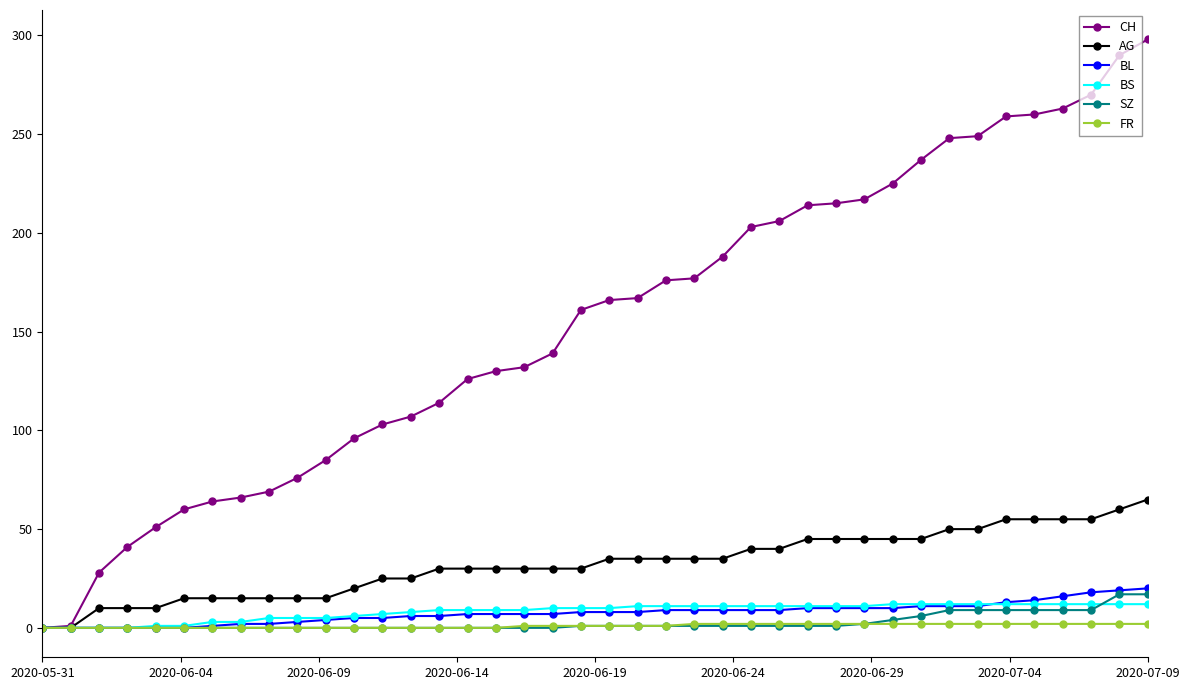

Is this an area chart (filled region under the line)?

No